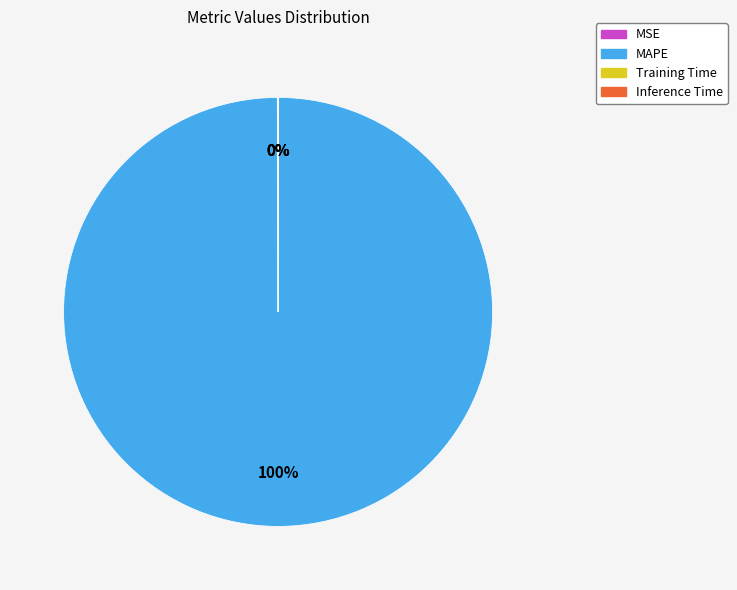

What is the largest slice in the pie chart?

MAPE